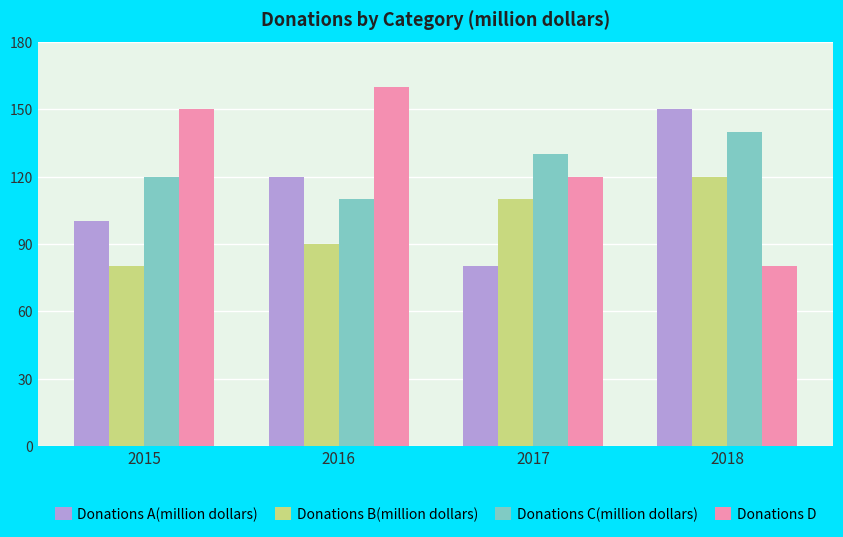

Which series has the largest range (max minus min)?

Donations D